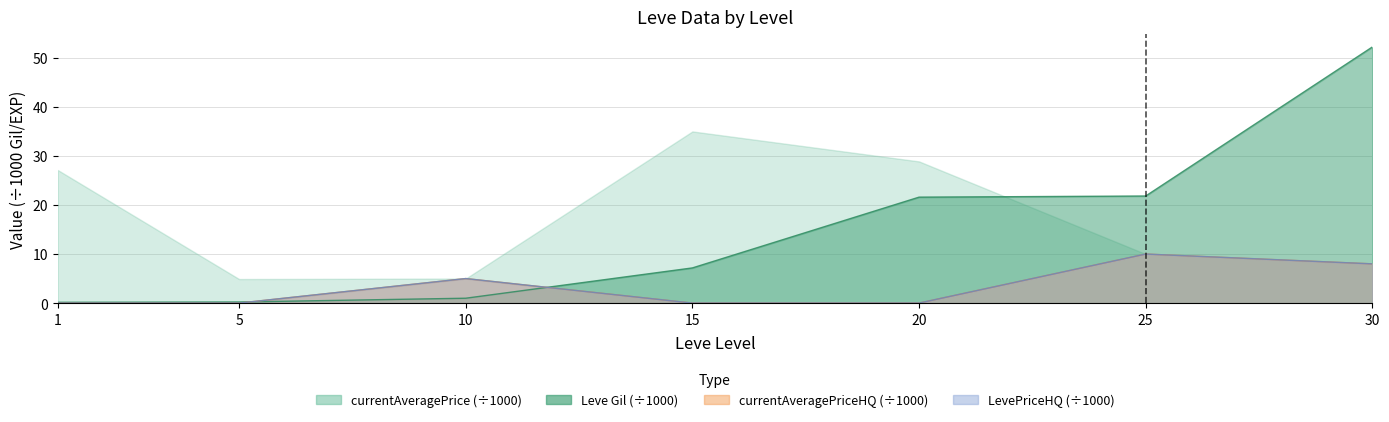

Where is the first local maximum for currentAveragePriceHQ?

10